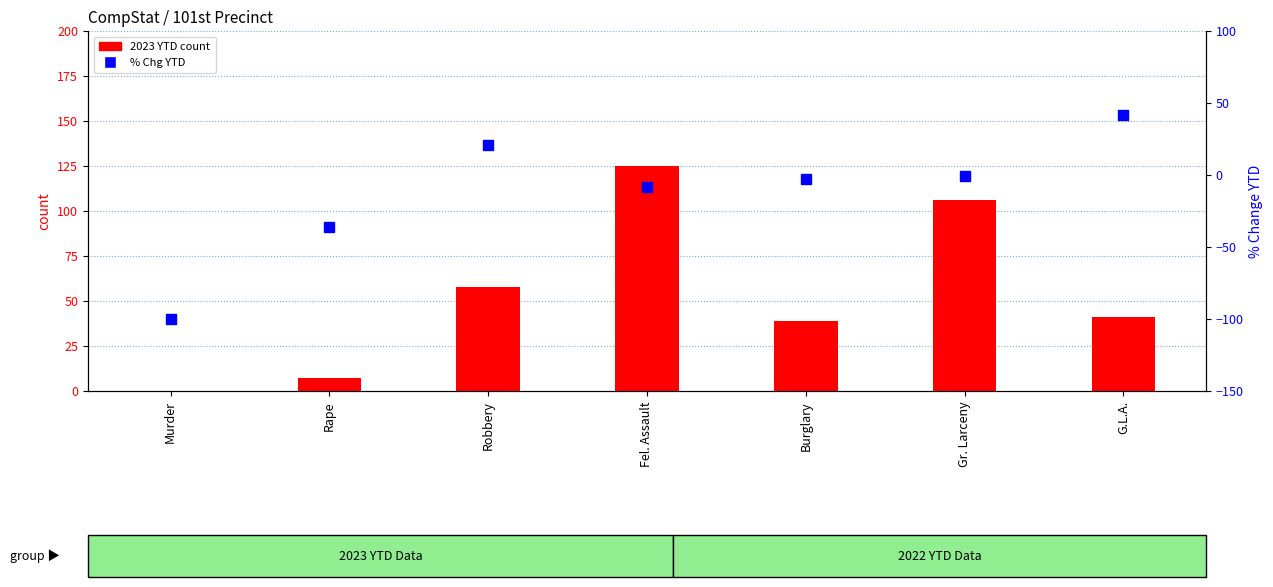

At how many categories does at least one series exceed -78?

7